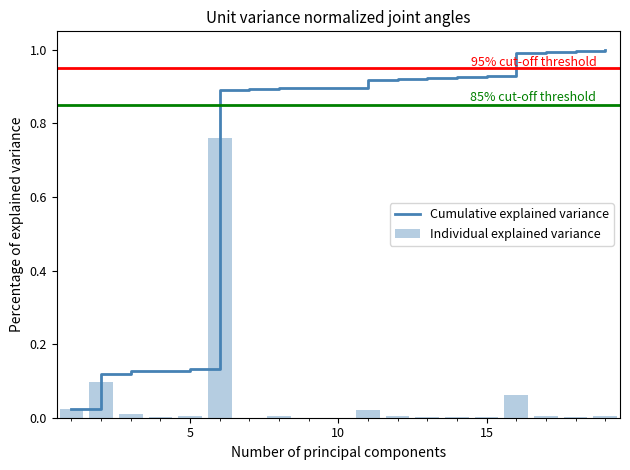

What is the difference between the second highest and second lowest values in the Individual explained variance series?

0.1